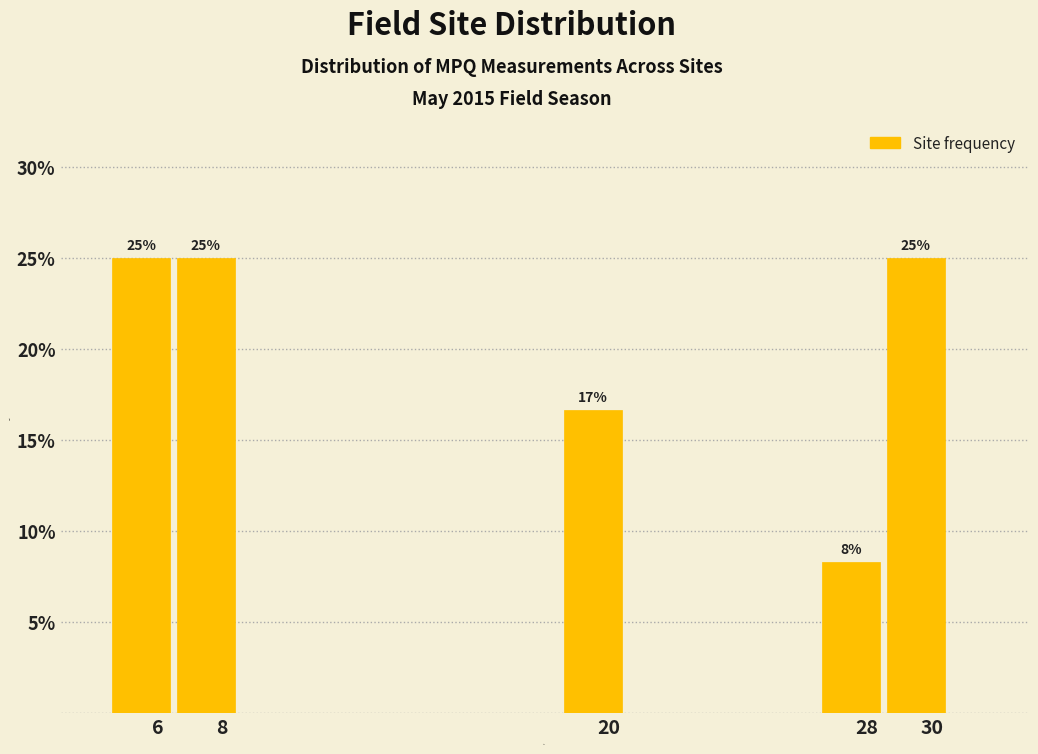

What is the sum of all values?

100.0